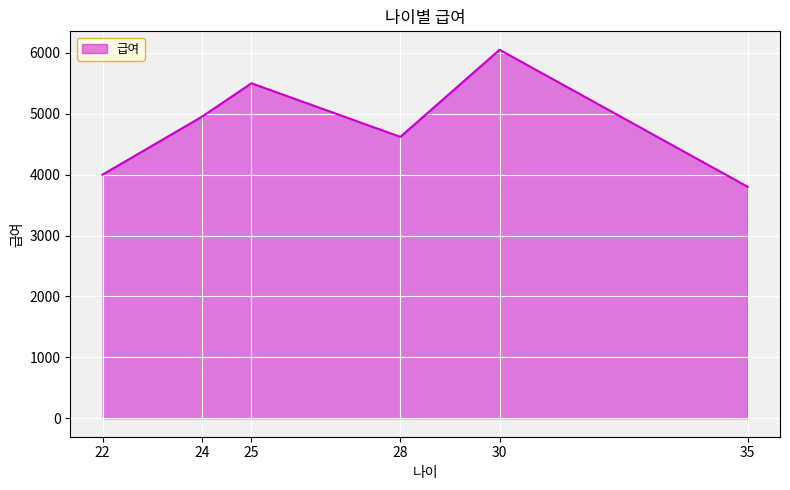

True or false: the data has more than 1 interior local peaks.

True